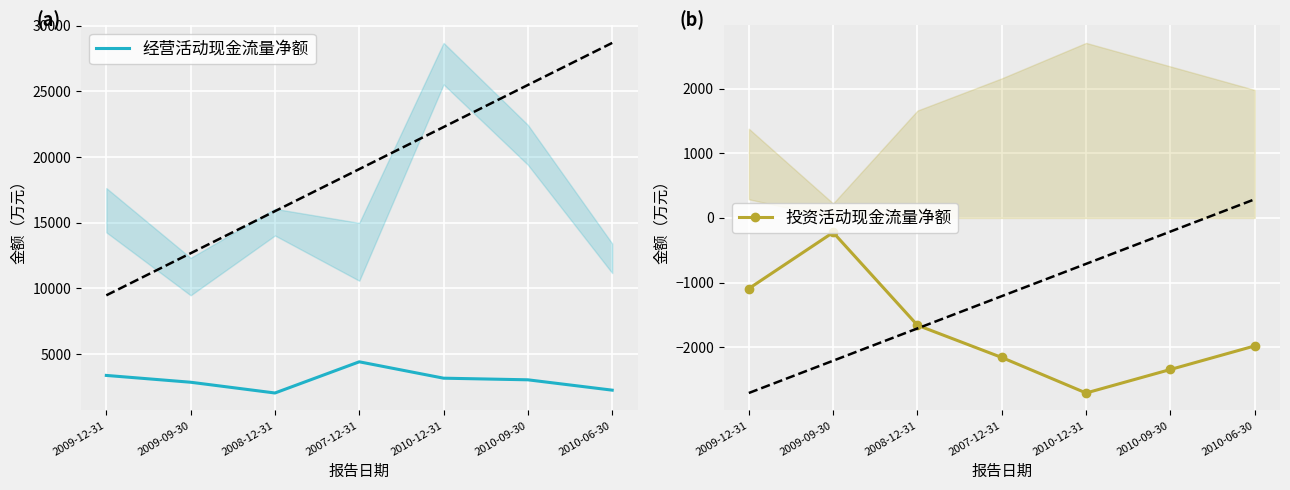

At which category is the sum across all series the highest?

2009-09-30